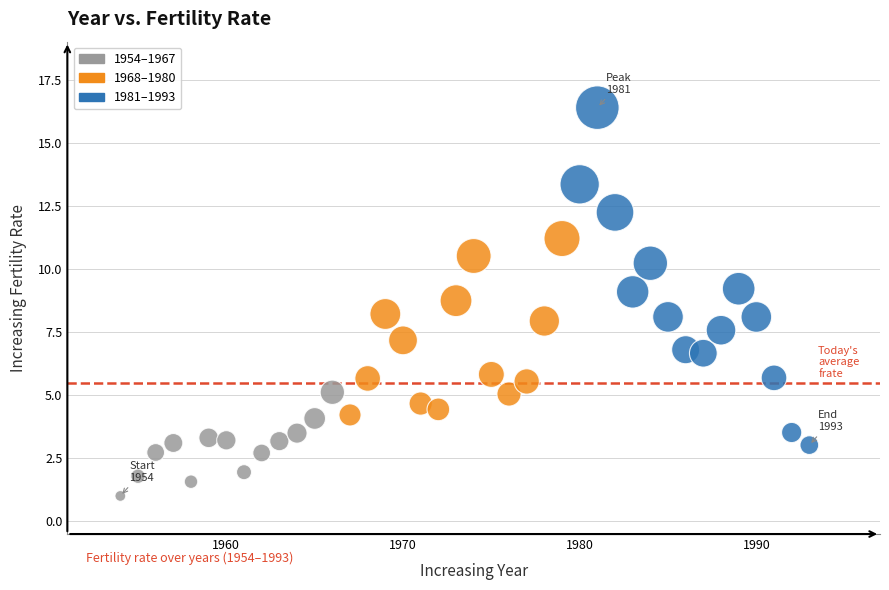

What is the range of Y values (max minus min)?

15.4